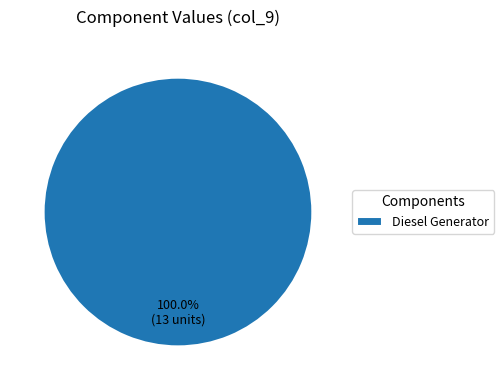

Does Diesel Generator account for over 50% of the chart?

Yes